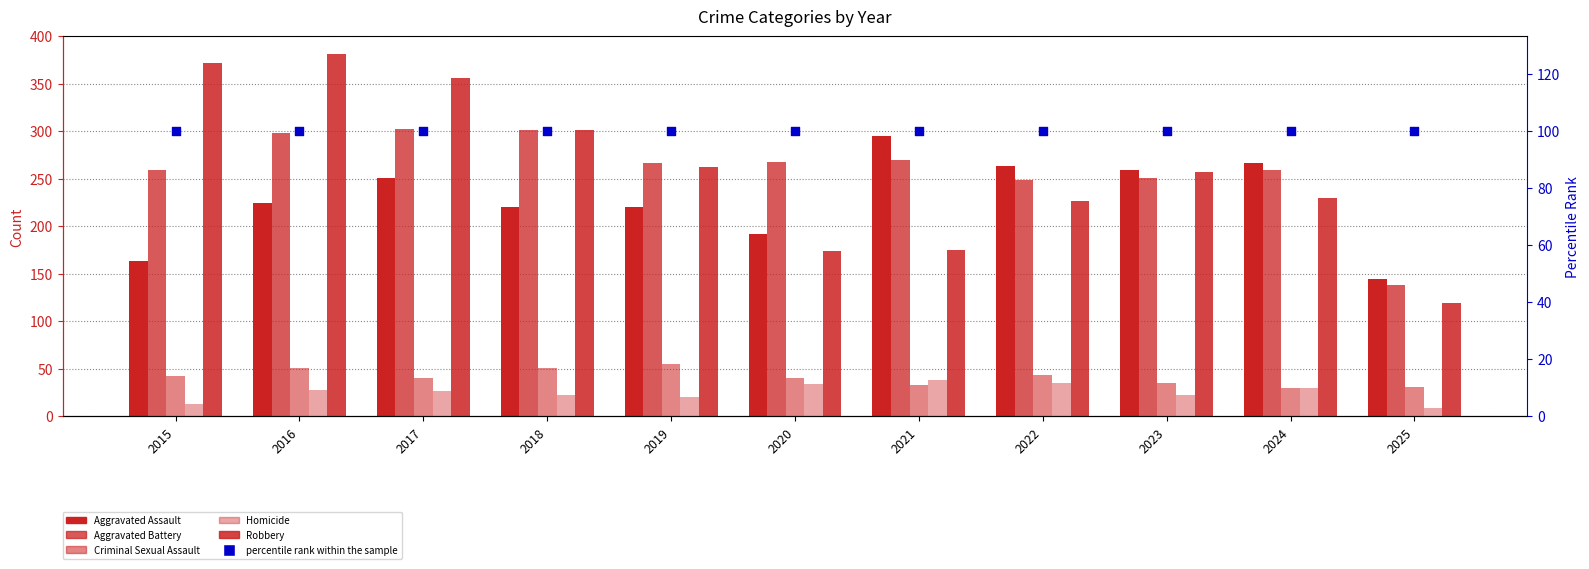

Which series has the widest spread of Y values?

Robbery